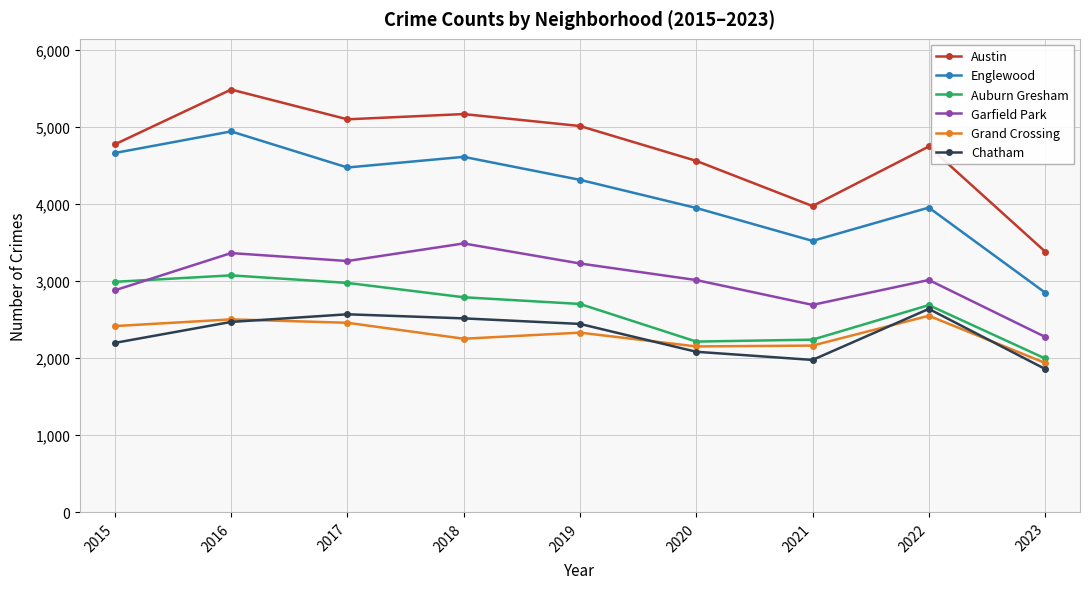

At how many categories does at least one series exceed 2600?

9